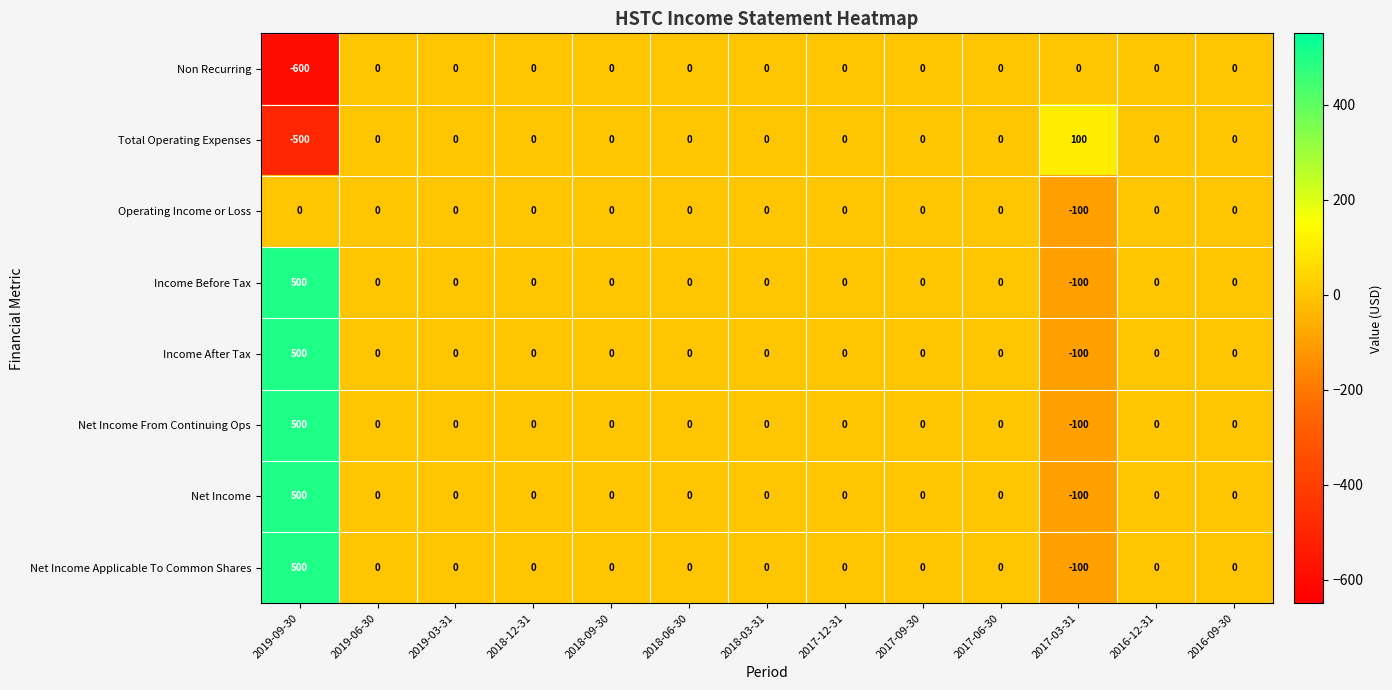

What is the difference between the second highest and minimum values in the Net Income Applicable To Common Shares series?

100